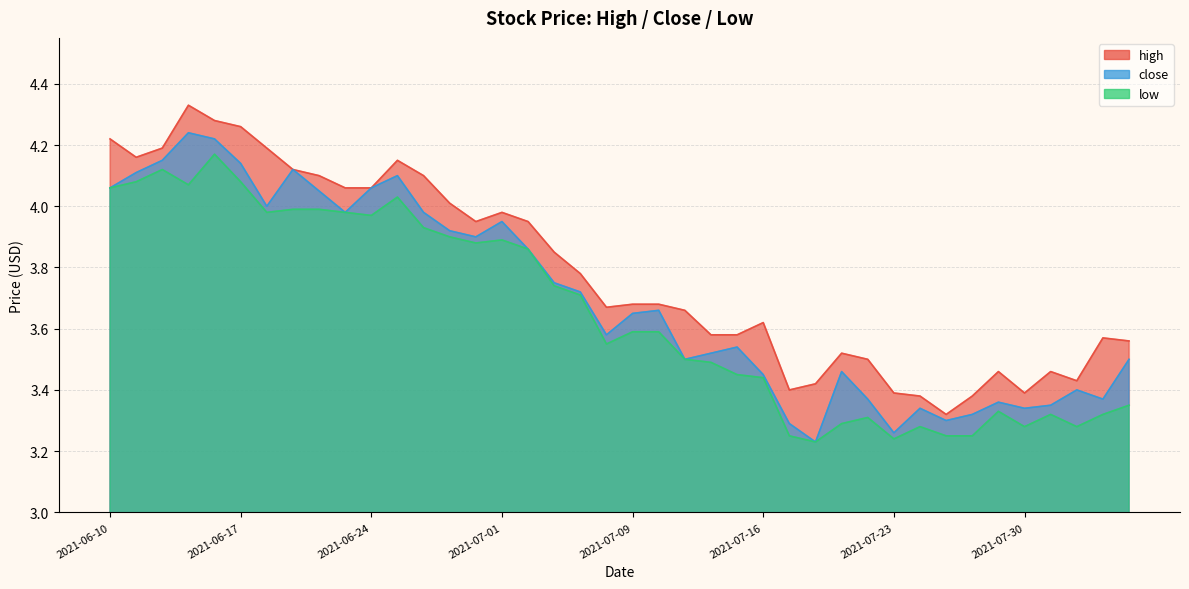

What is the label of the 12th point from the left?

2021-06-25